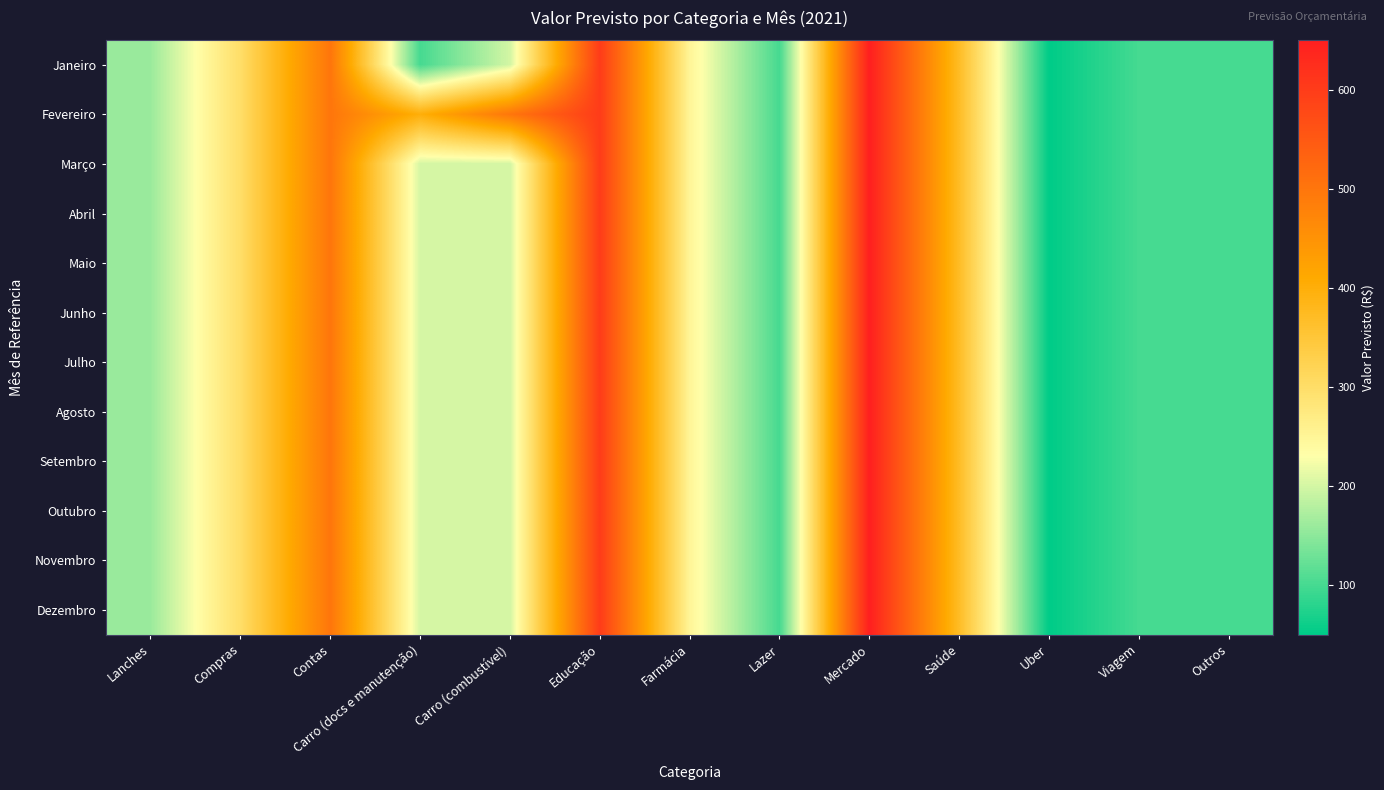

Reading left to right, extract all data points from this chart.

Janeiro: Lanches=160	Compras=300	Contas=500	Carro (docs e manutenção)=100	Carro (combustível)=200	Educação=600	Farmácia=250	Lazer=100	Mercado=650	Saúde=370	Uber=50	Viagem=100	Outros=100
Fevereiro: Lanches=160	Compras=300	Contas=500	Carro (docs e manutenção)=400	Carro (combustível)=500	Educação=600	Farmácia=250	Lazer=100	Mercado=650	Saúde=370	Uber=50	Viagem=100	Outros=100
Março: Lanches=160	Compras=300	Contas=500	Carro (docs e manutenção)=200	Carro (combustível)=200	Educação=600	Farmácia=250	Lazer=100	Mercado=650	Saúde=370	Uber=50	Viagem=100	Outros=100
Abril: Lanches=160	Compras=300	Contas=500	Carro (docs e manutenção)=200	Carro (combustível)=200	Educação=600	Farmácia=250	Lazer=100	Mercado=650	Saúde=370	Uber=50	Viagem=100	Outros=100
Maio: Lanches=160	Compras=300	Contas=500	Carro (docs e manutenção)=200	Carro (combustível)=200	Educação=600	Farmácia=250	Lazer=100	Mercado=650	Saúde=370	Uber=50	Viagem=100	Outros=100
Junho: Lanches=160	Compras=300	Contas=500	Carro (docs e manutenção)=200	Carro (combustível)=200	Educação=600	Farmácia=250	Lazer=100	Mercado=650	Saúde=370	Uber=50	Viagem=100	Outros=100
Julho: Lanches=160	Compras=300	Contas=500	Carro (docs e manutenção)=200	Carro (combustível)=200	Educação=600	Farmácia=250	Lazer=100	Mercado=650	Saúde=370	Uber=50	Viagem=100	Outros=100
Agosto: Lanches=160	Compras=300	Contas=500	Carro (docs e manutenção)=200	Carro (combustível)=200	Educação=600	Farmácia=250	Lazer=100	Mercado=650	Saúde=370	Uber=50	Viagem=100	Outros=100
Setembro: Lanches=160	Compras=300	Contas=500	Carro (docs e manutenção)=200	Carro (combustível)=200	Educação=600	Farmácia=250	Lazer=100	Mercado=650	Saúde=370	Uber=50	Viagem=100	Outros=100
Outubro: Lanches=160	Compras=300	Contas=500	Carro (docs e manutenção)=200	Carro (combustível)=200	Educação=600	Farmácia=250	Lazer=100	Mercado=650	Saúde=370	Uber=50	Viagem=100	Outros=100
Novembro: Lanches=160	Compras=300	Contas=500	Carro (docs e manutenção)=200	Carro (combustível)=200	Educação=600	Farmácia=250	Lazer=100	Mercado=650	Saúde=370	Uber=50	Viagem=100	Outros=100
Dezembro: Lanches=160	Compras=300	Contas=500	Carro (docs e manutenção)=200	Carro (combustível)=200	Educação=600	Farmácia=250	Lazer=100	Mercado=650	Saúde=370	Uber=50	Viagem=100	Outros=100